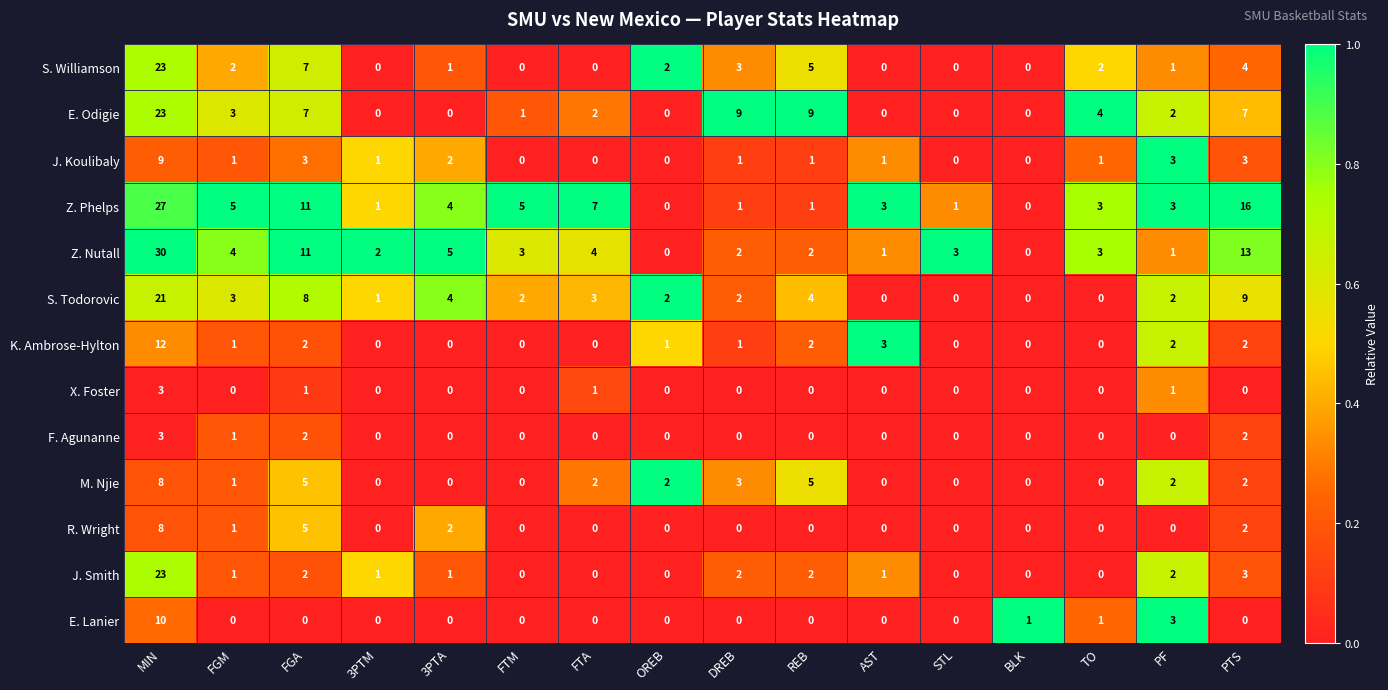

What is the maximum value shown in the chart?

30